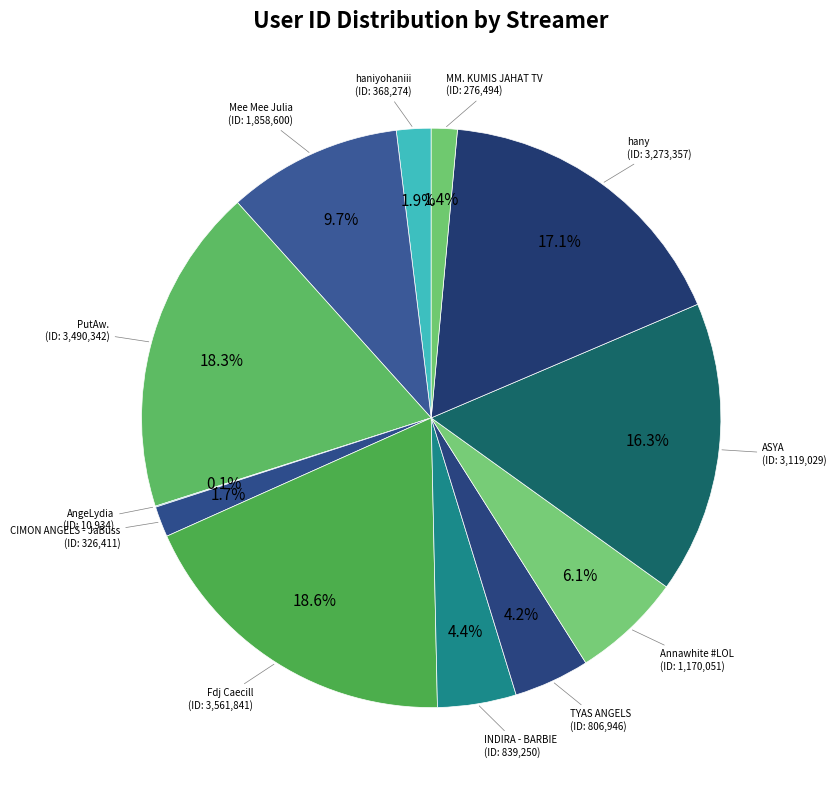

Is the sum of ASYA and PutAw. greater than half?

No